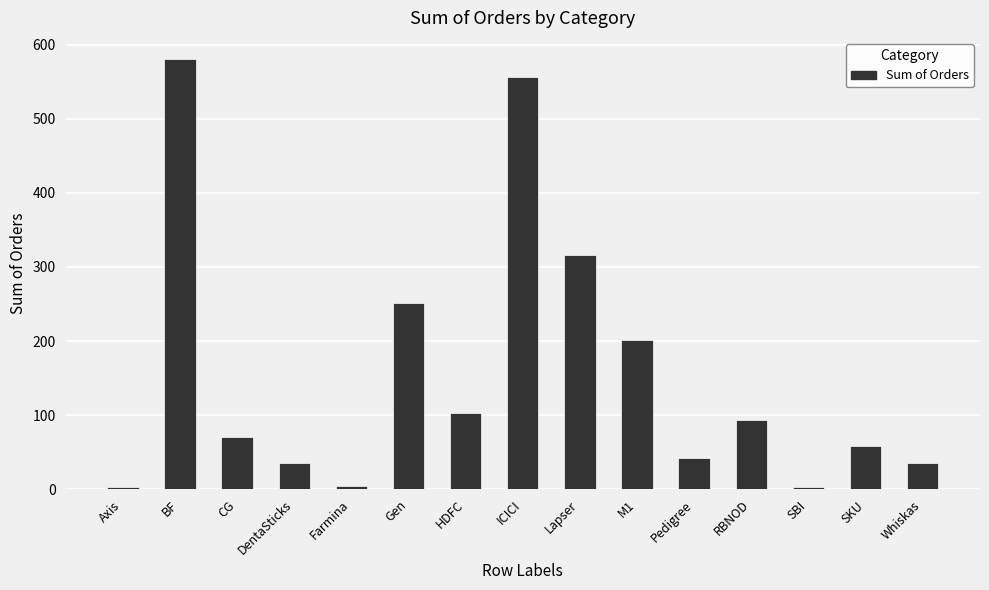

What is the change in value from BF to Pedigree?

-538